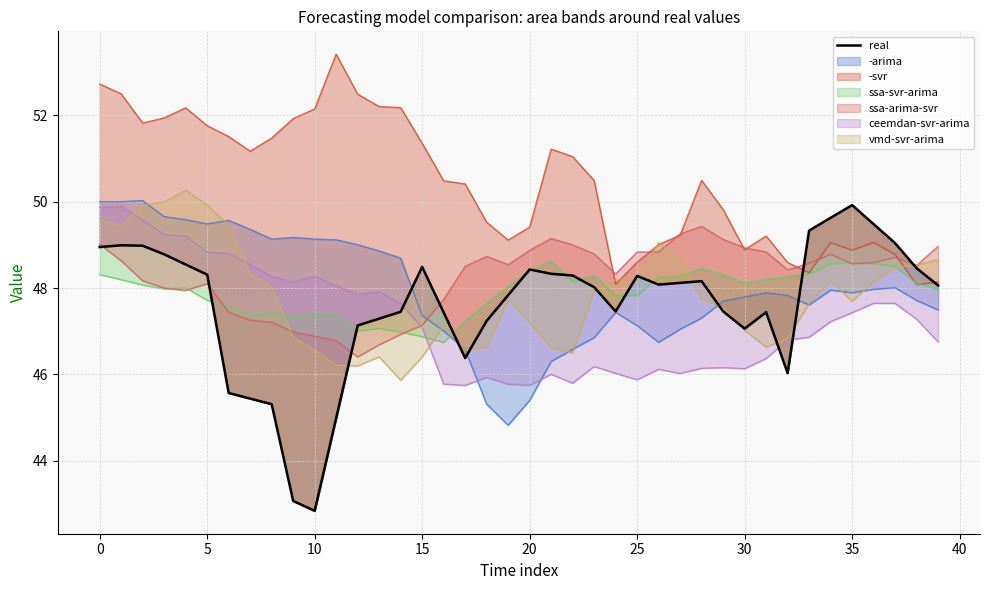

What is the difference between the values at 25 and 30?

1.2